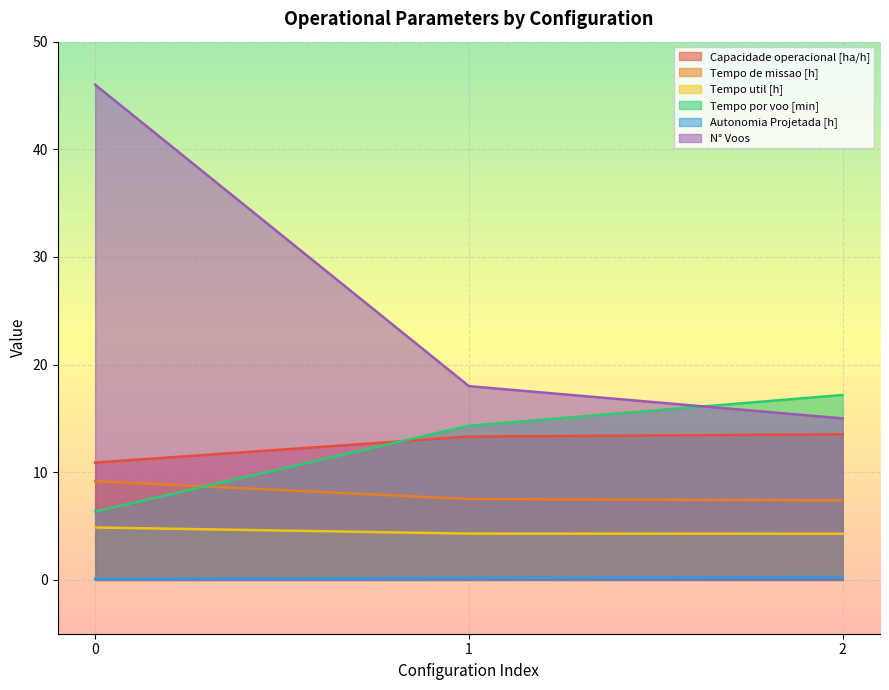

Does the chart display data point markers on the line(s)?

No